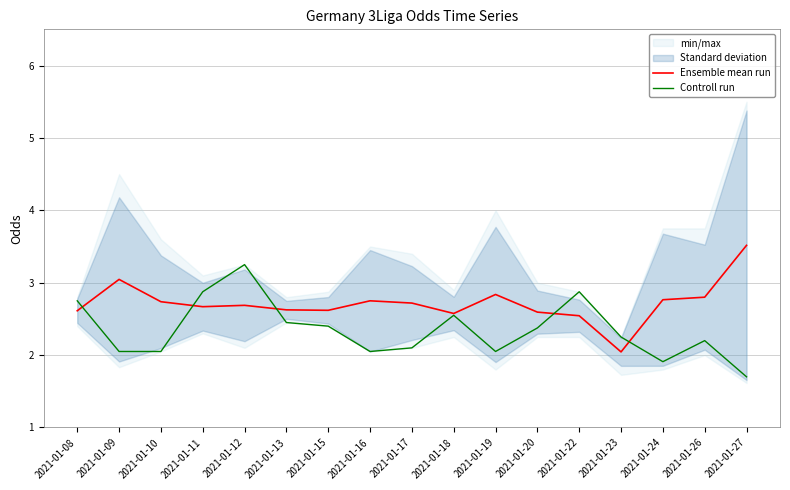

Rank the series at 2021-01-24 from lowest to highest value.

Controll run, Ensemble mean run